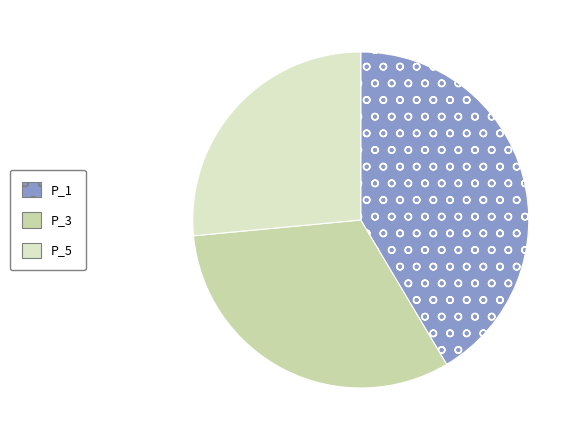

Rank the categories by value from lowest to highest.

P_5, P_3, P_1